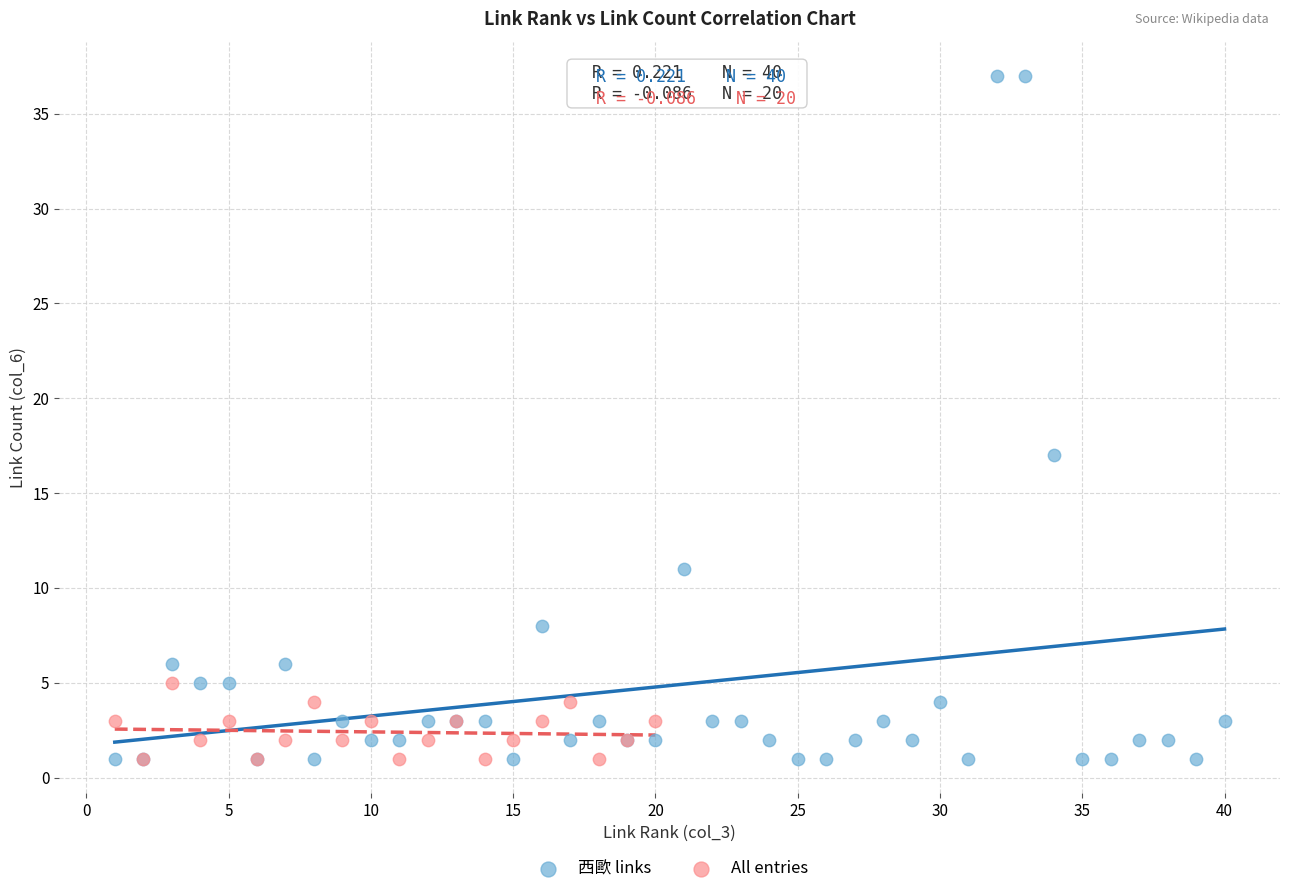

What are all the series names shown in the legend?

西歐 links, All entries